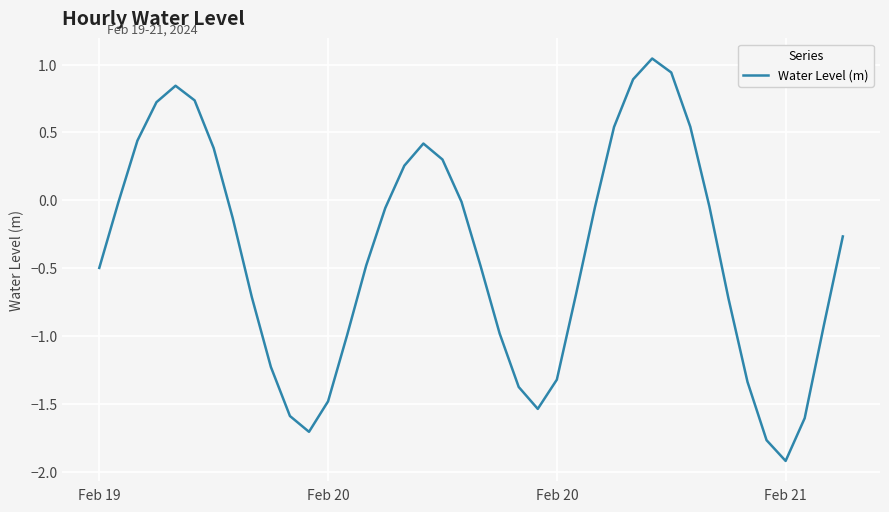

What is the difference between the maximum and minimum values?

3.0